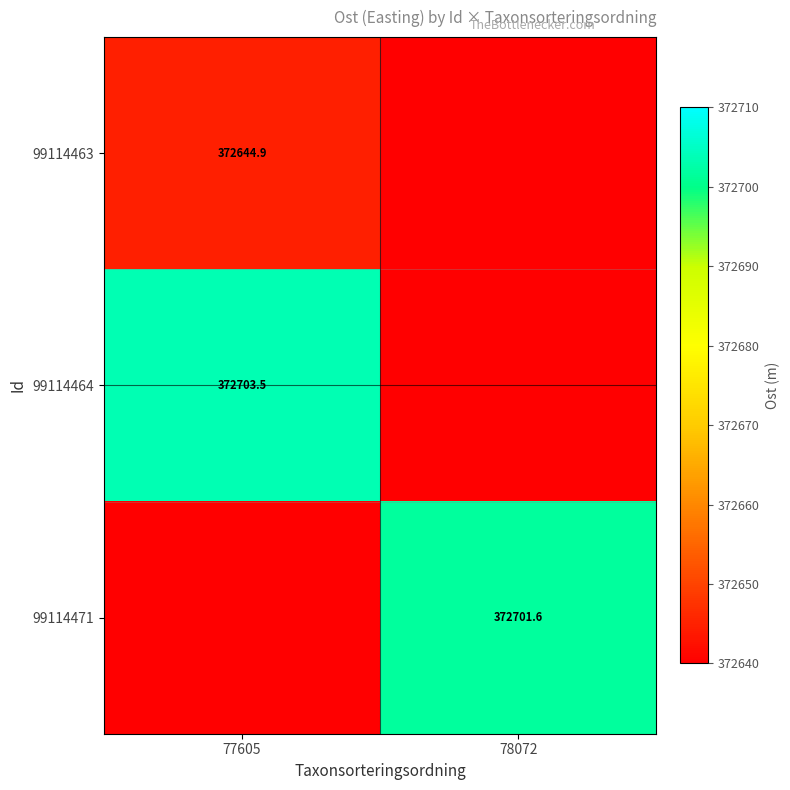

The value of 99114463 at 77605 is 153823.8. True or false?

False